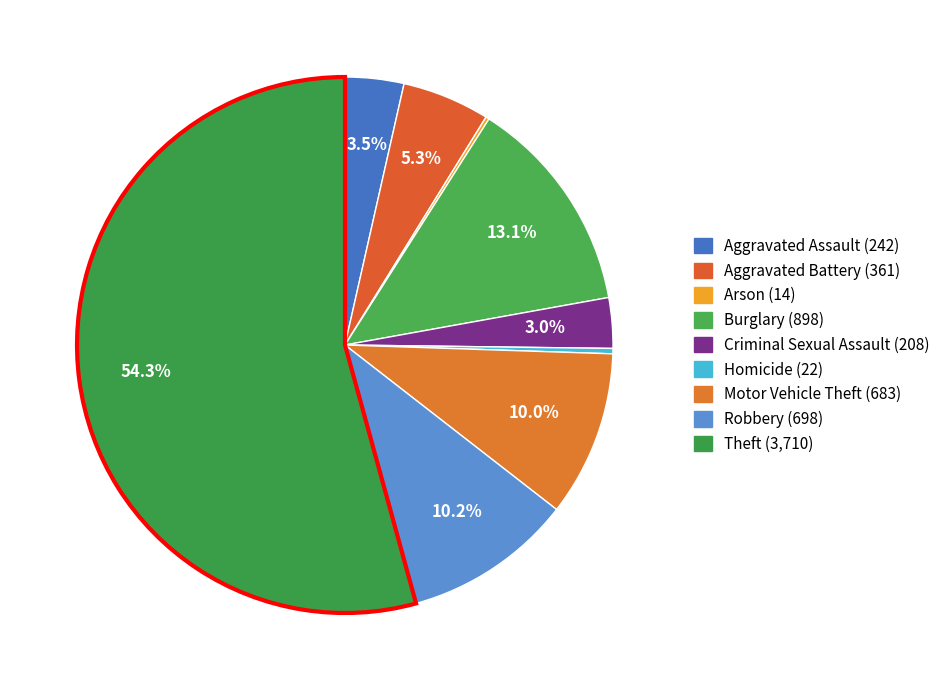

Rank the categories by value from lowest to highest.

Arson, Homicide, Criminal Sexual Assault, Aggravated Assault, Aggravated Battery, Motor Vehicle Theft, Robbery, Burglary, Theft